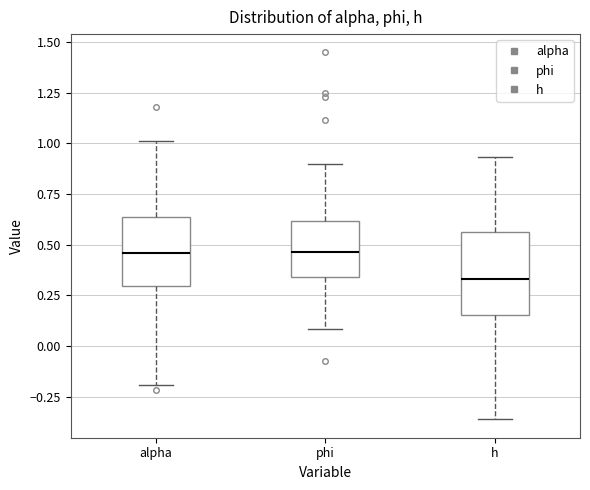

Reading left to right, transcribe this box plot: for each box, give where its median line is, the range the box spans, and where its two whiskers end, as read against the y-axis. The values are not printed on the chart, so give them approximately, as read against the axis.

alpha: median 0.45, box 0.30 to 0.65, whiskers -0.20 to 1.00
phi: median 0.45, box 0.35 to 0.60, whiskers 0.10 to 0.90
h: median 0.35, box 0.15 to 0.55, whiskers -0.35 to 0.95